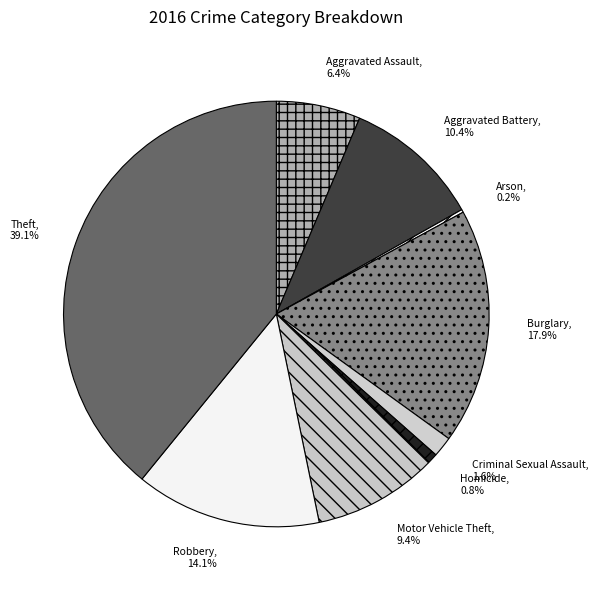

True or false: Aggravated Assault accounts for 6% of the total.

True